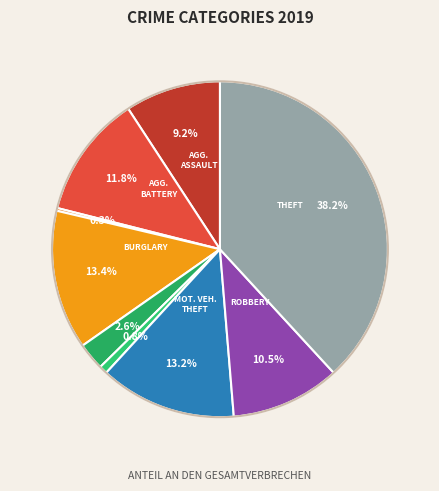

Is there any slice that represents more than half of the pie?

No